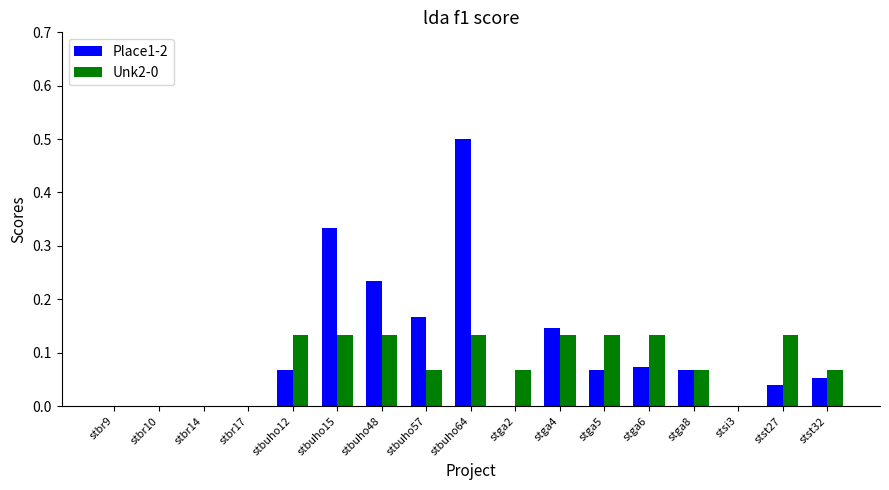

Between stbuho15 and stbuho64, which series saw the biggest shift?

Place1-2